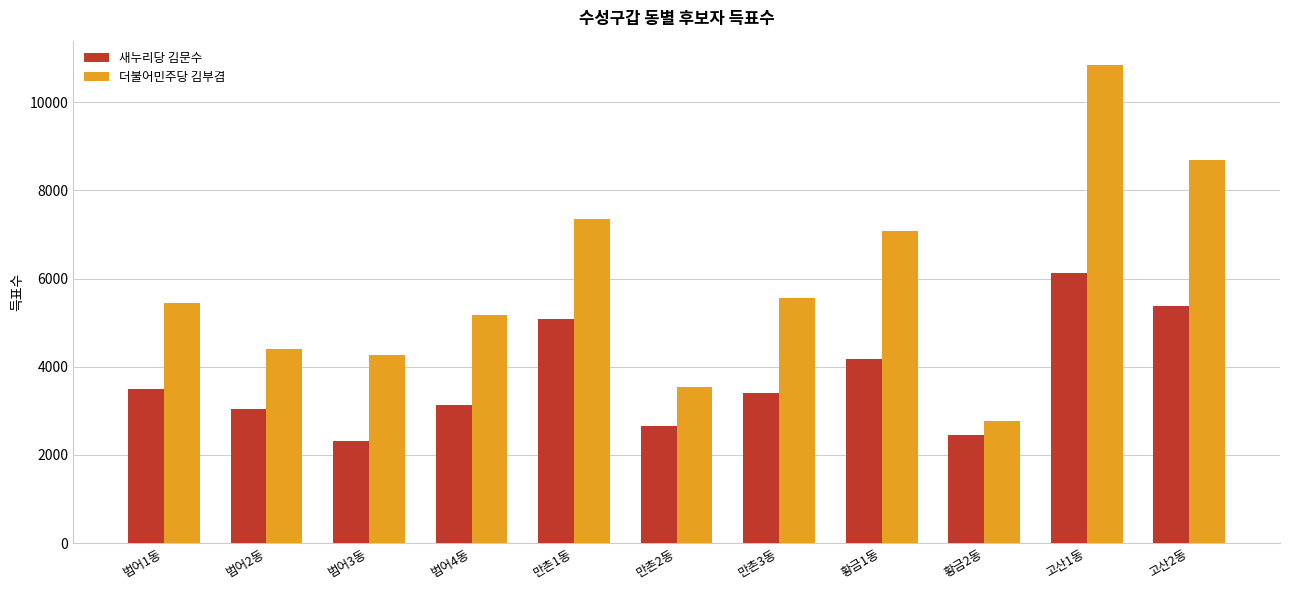

What is the highest value of the 더불어민주당 김부겸 series?

10850